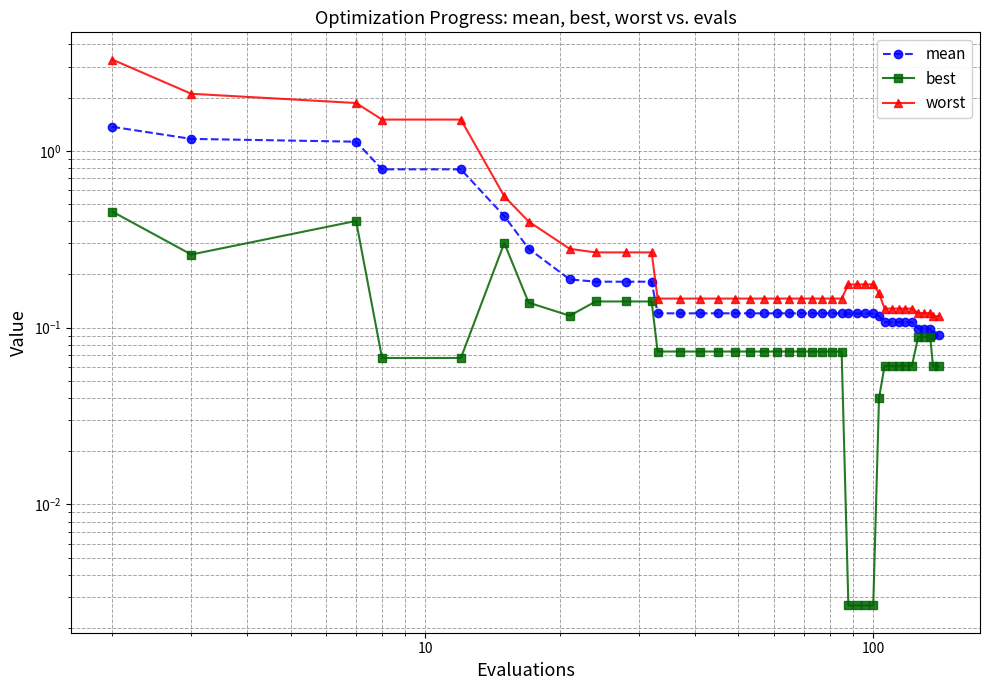

What is the difference between the maximum and minimum values in the best series?

0.5